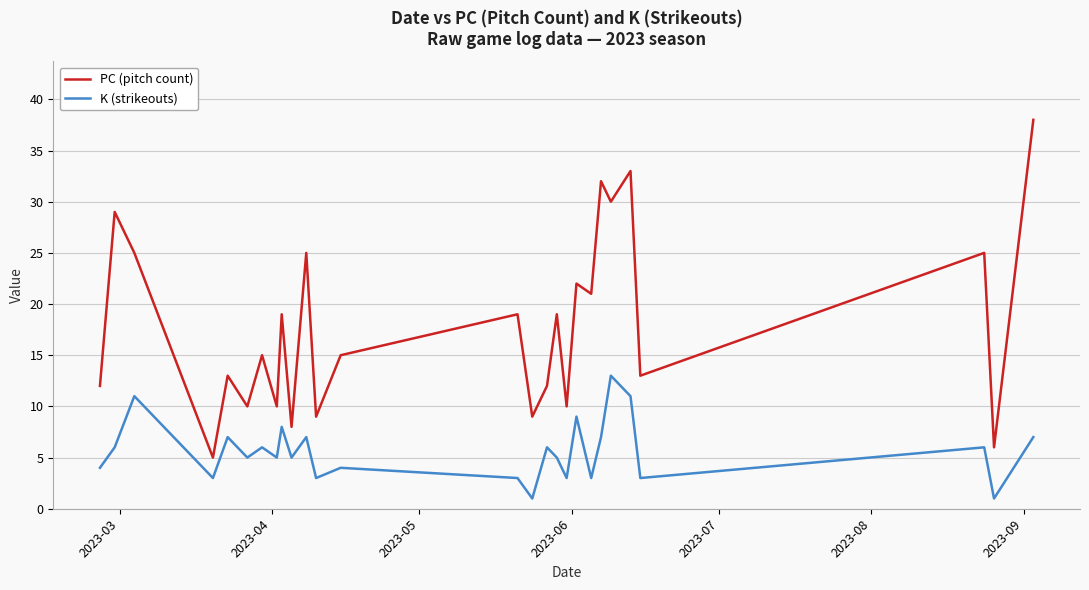

What is the lowest value of the K (strikeouts) series?

1